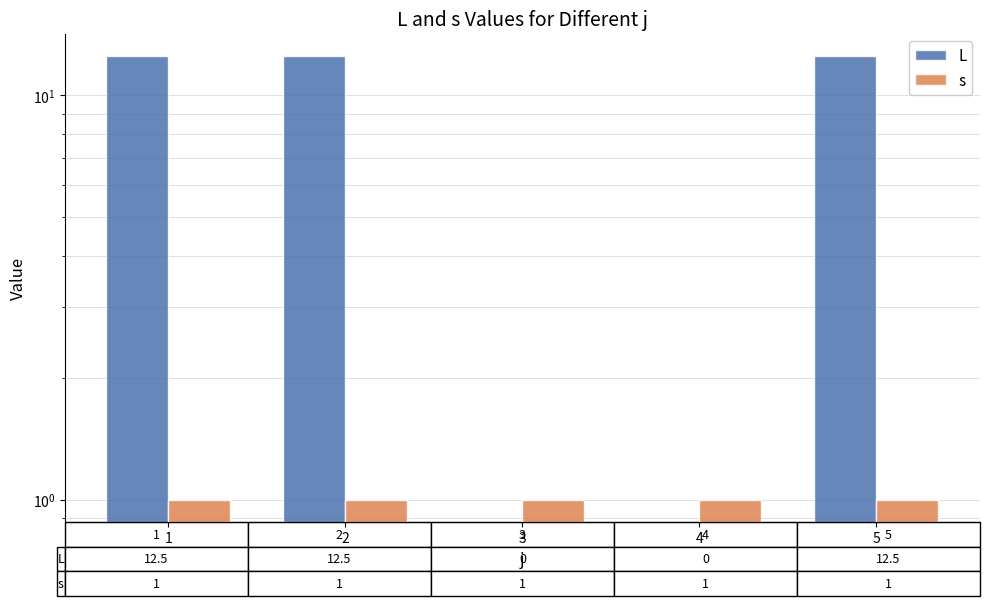

Are the bars grouped side by side (vs. stacked)?

Yes